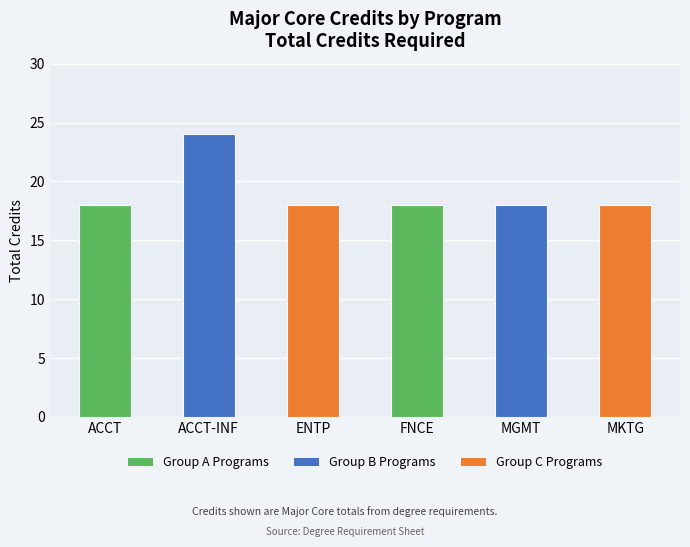

What is the label of the 4th bar from the right?

ENTP